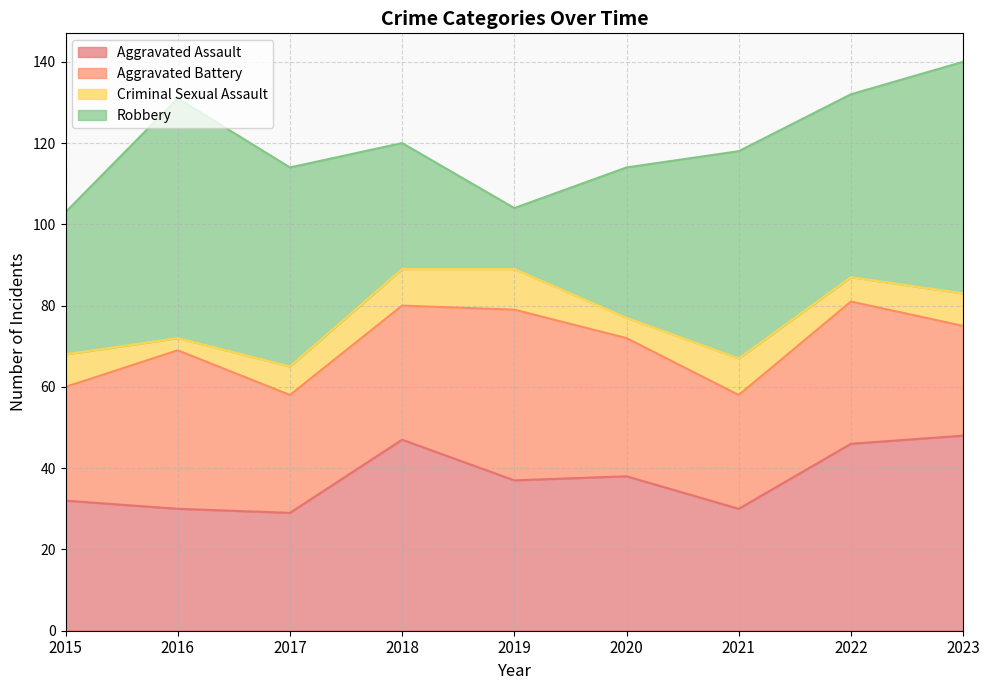

Rank the series by their maximum value, from highest to lowest.

Robbery, Aggravated Assault, Aggravated Battery, Criminal Sexual Assault